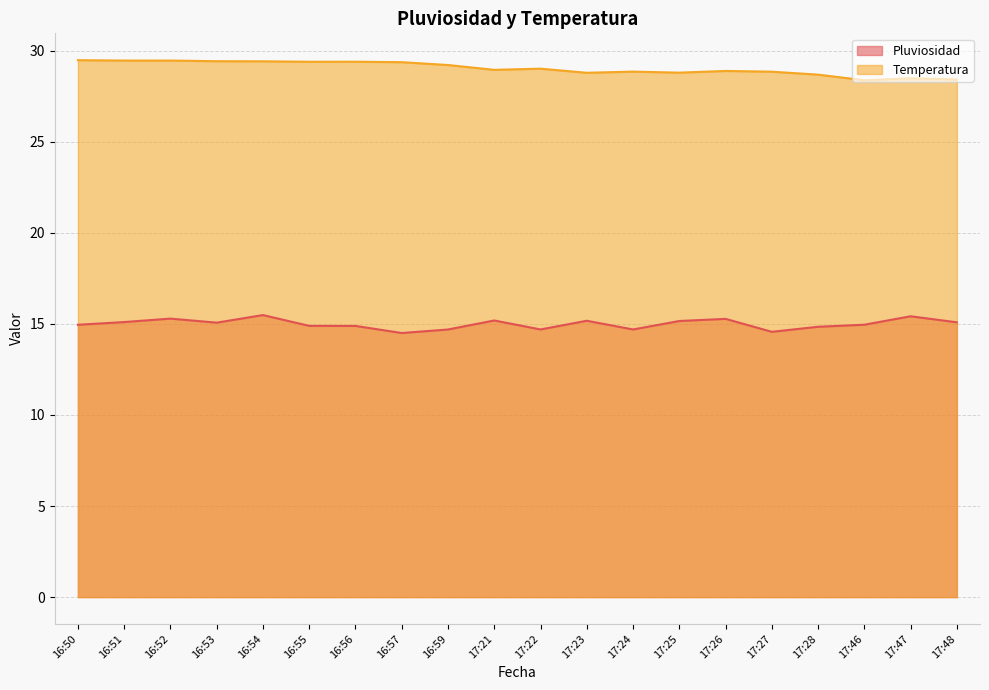

The value of Temperatura at 16:52 is 29.5. True or false?

True